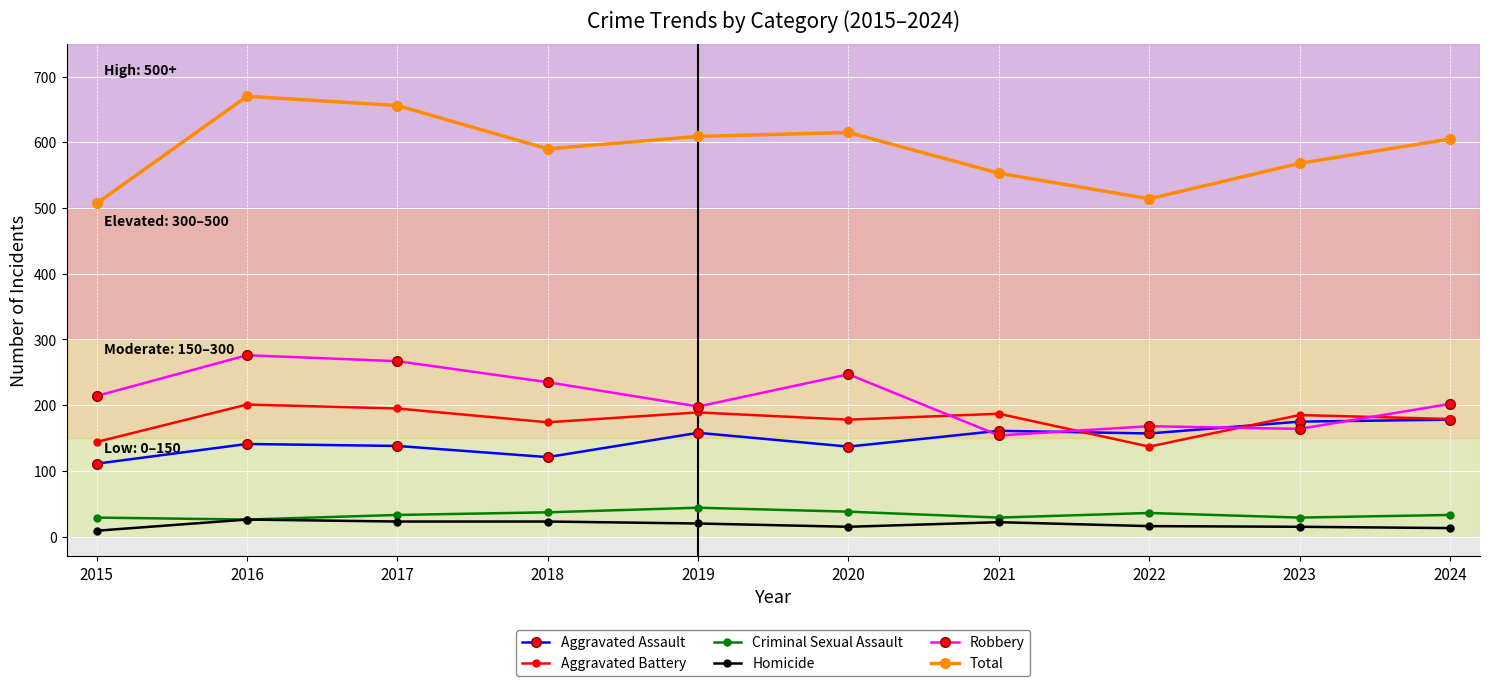

Which series has the largest total across all categories?

Total